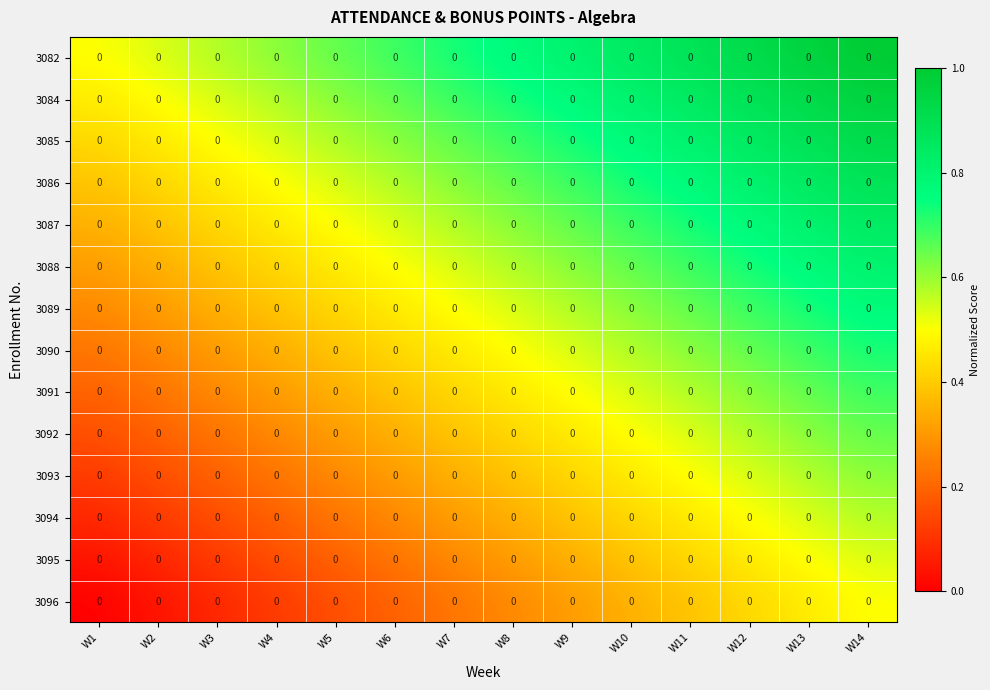

At which category is the sum across all series the highest?

W14